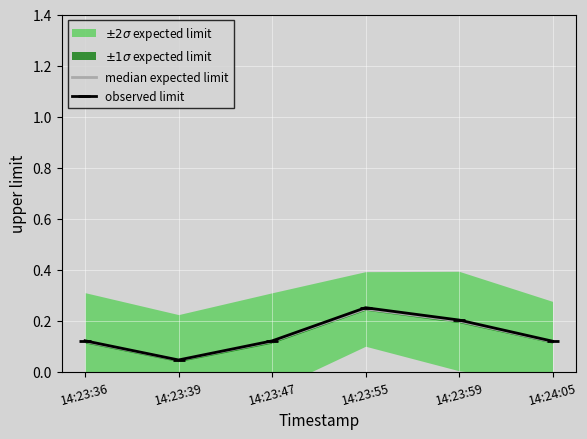

What is the difference between the second highest and minimum values in the observed limit series?

0.2